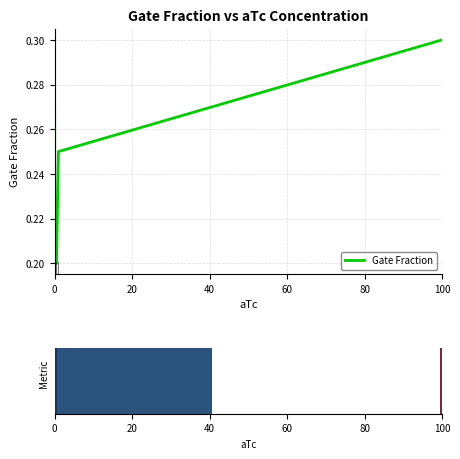

What is the value of the 2nd bar from the left?

0.2